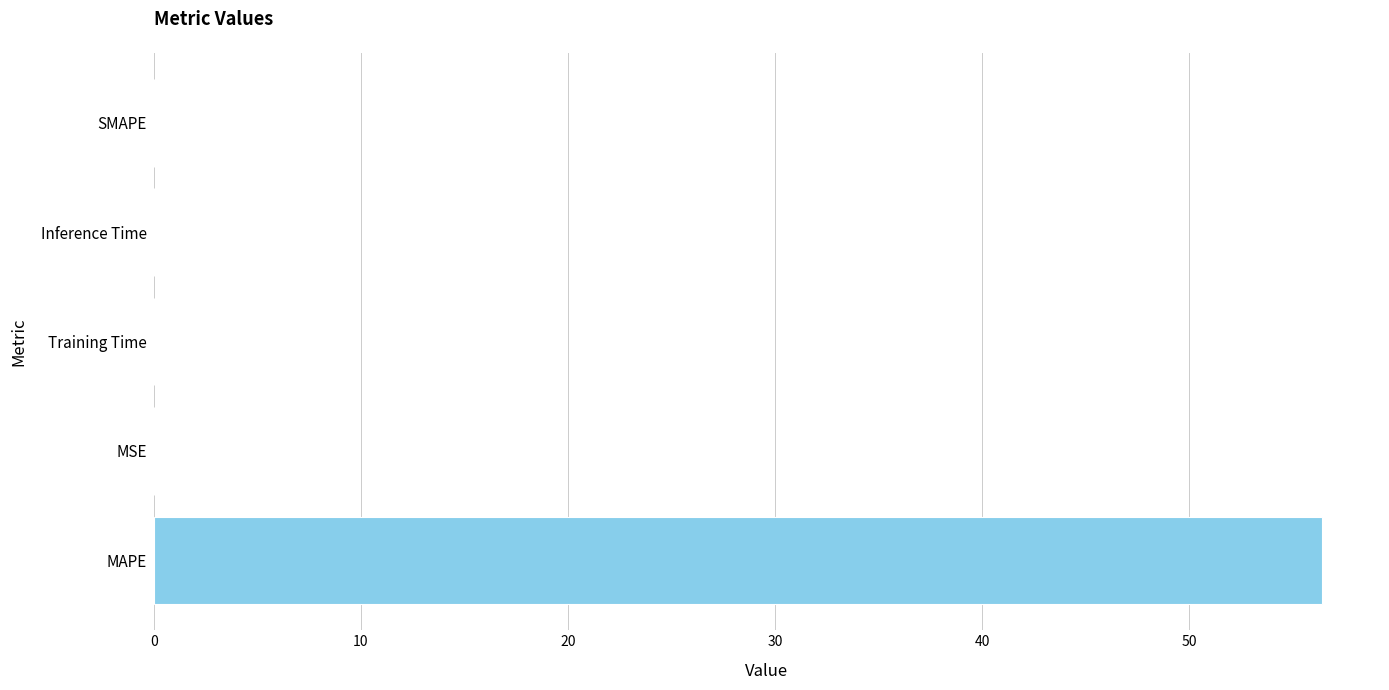

Which category has the highest value across all series?

MAPE